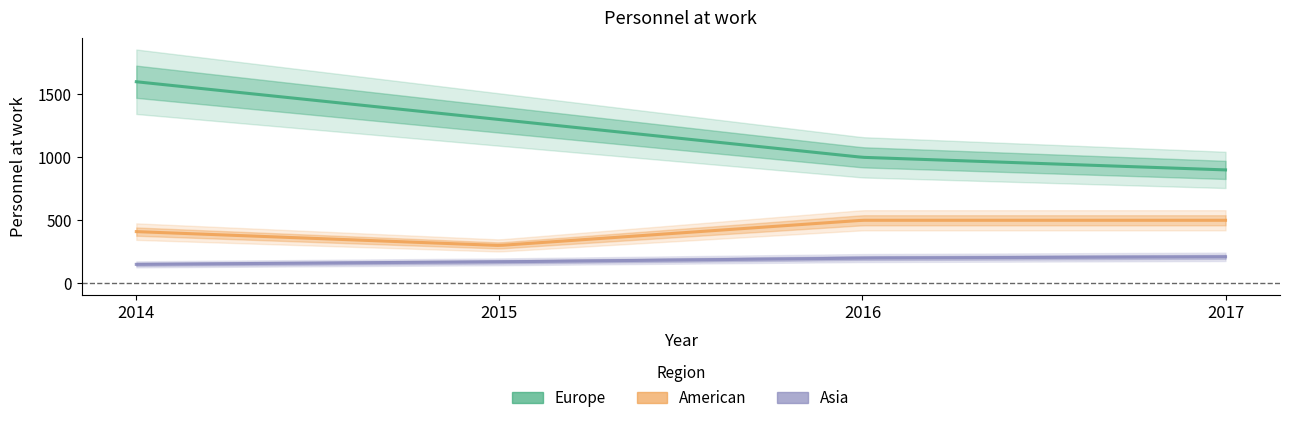

Is the value of Asia at 2014 greater than the value of American at 2014?

No